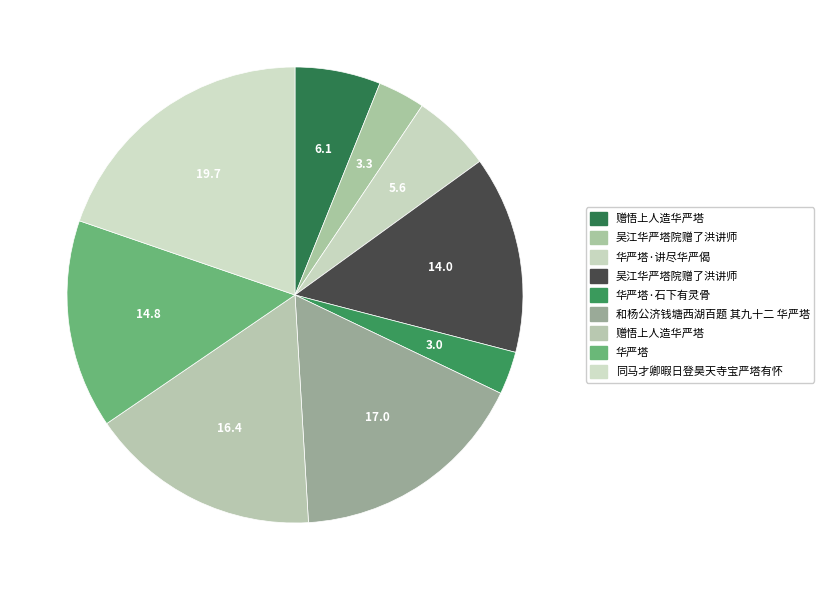

How many segments does this pie chart have?

9